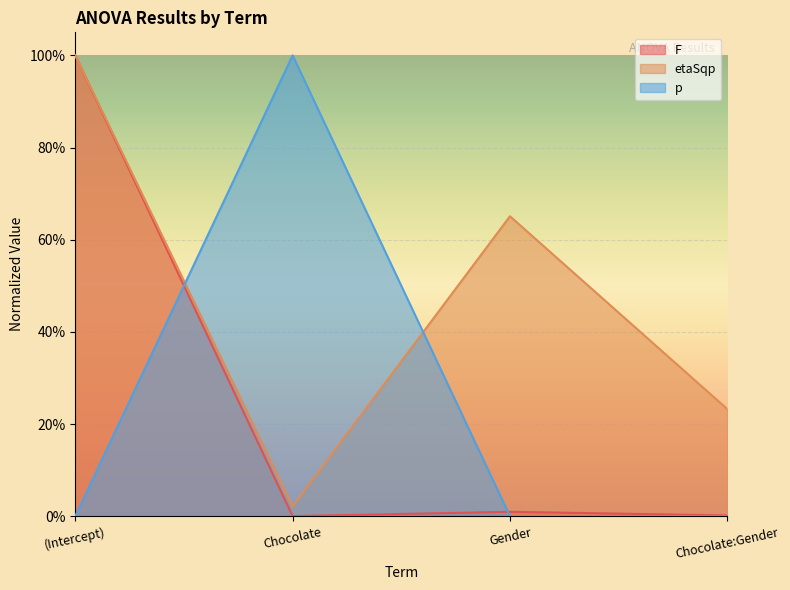

Which label corresponds to the smallest value in the chart?

(Intercept)